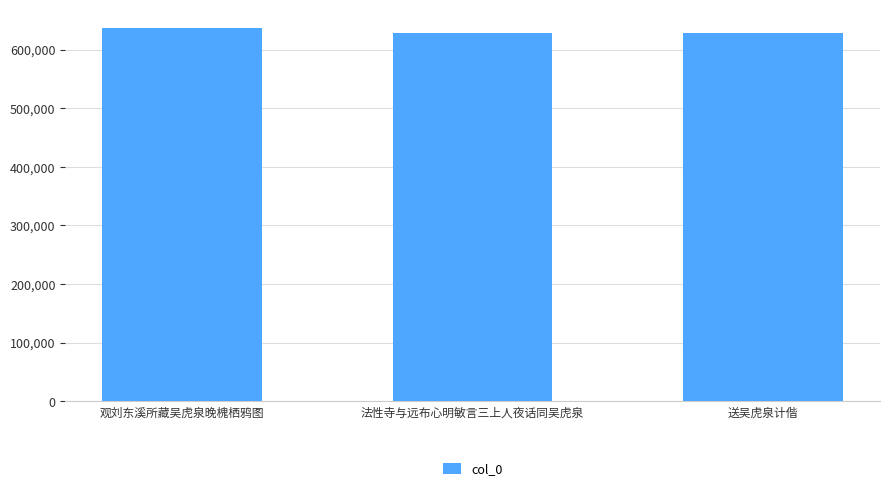

What is the maximum value shown in the chart?

636441